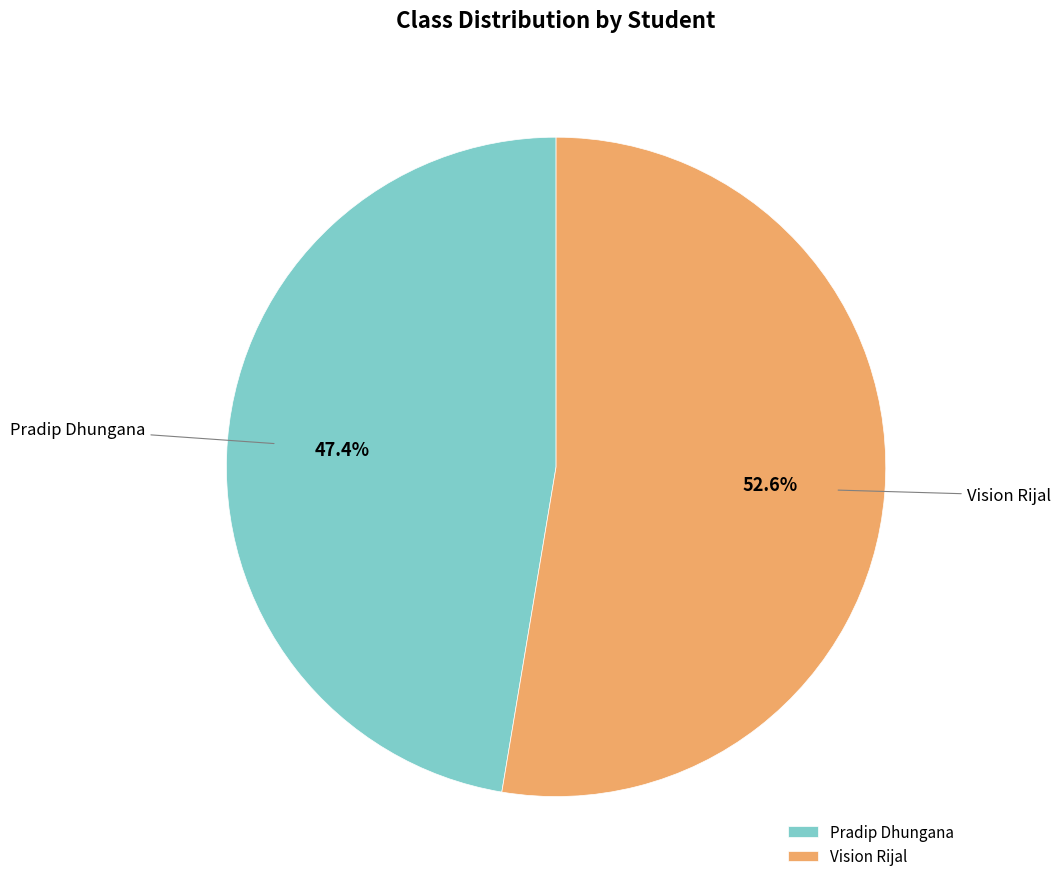

Rank the categories by value from lowest to highest.

Pradip Dhungana, Vision Rijal